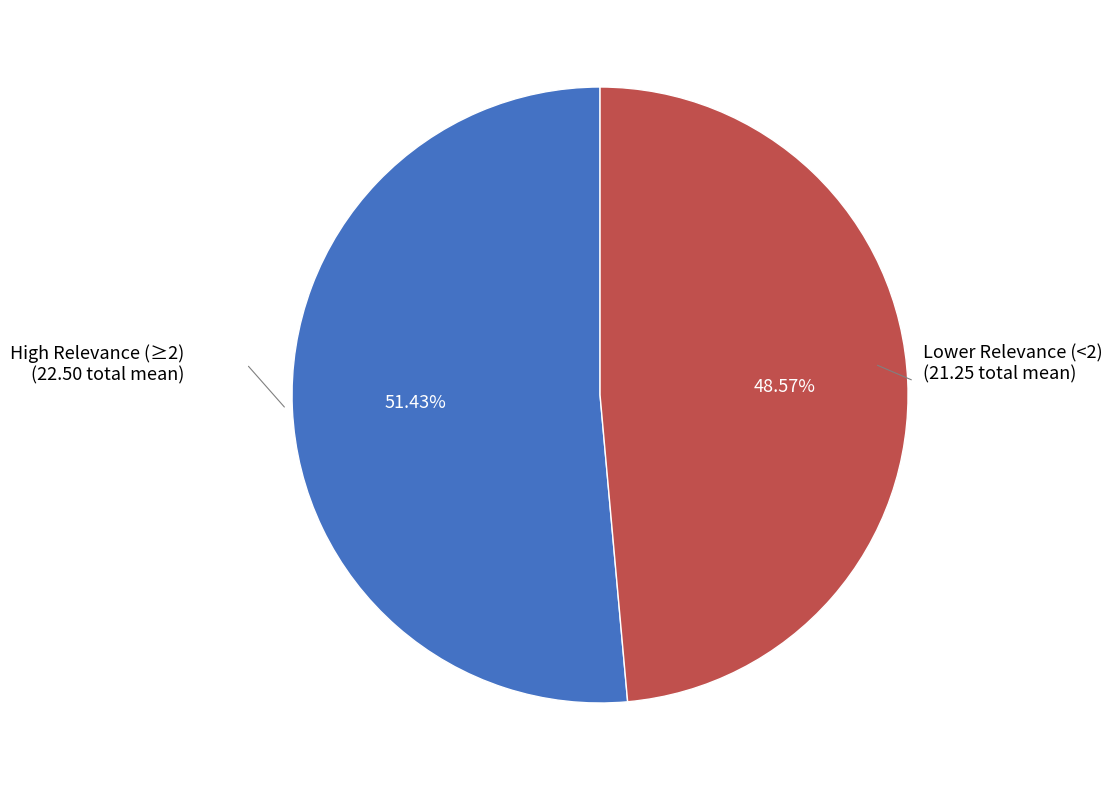

Does any single category account for the majority?

Yes